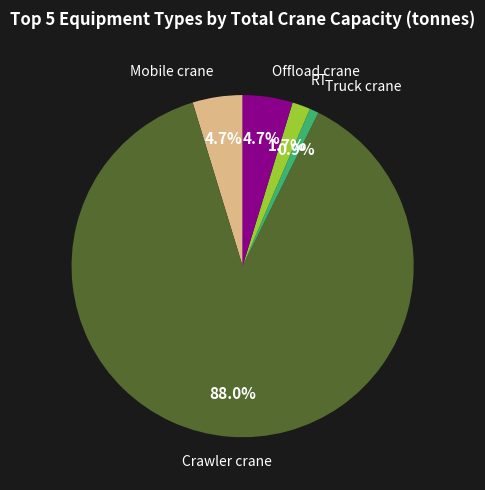

Is there any slice that represents more than half of the pie?

Yes